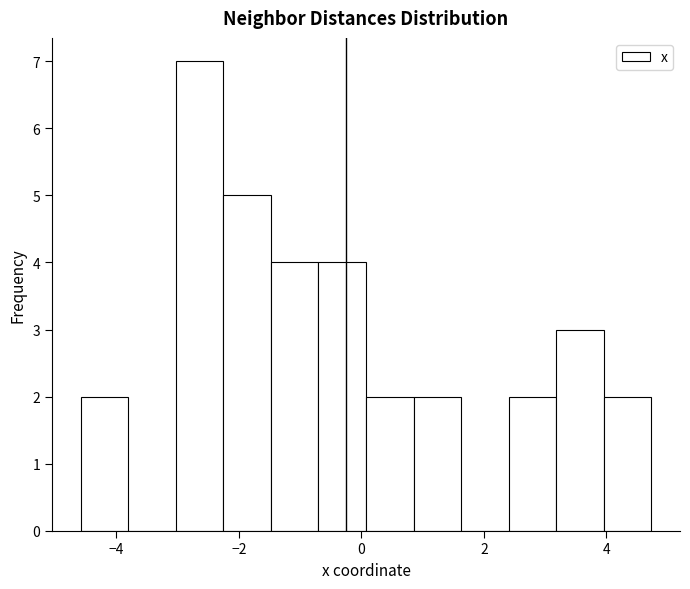

Around what value on the x-axis is the tallest bar? Give the approximate position of its centre, as read against the axis.

-2.6